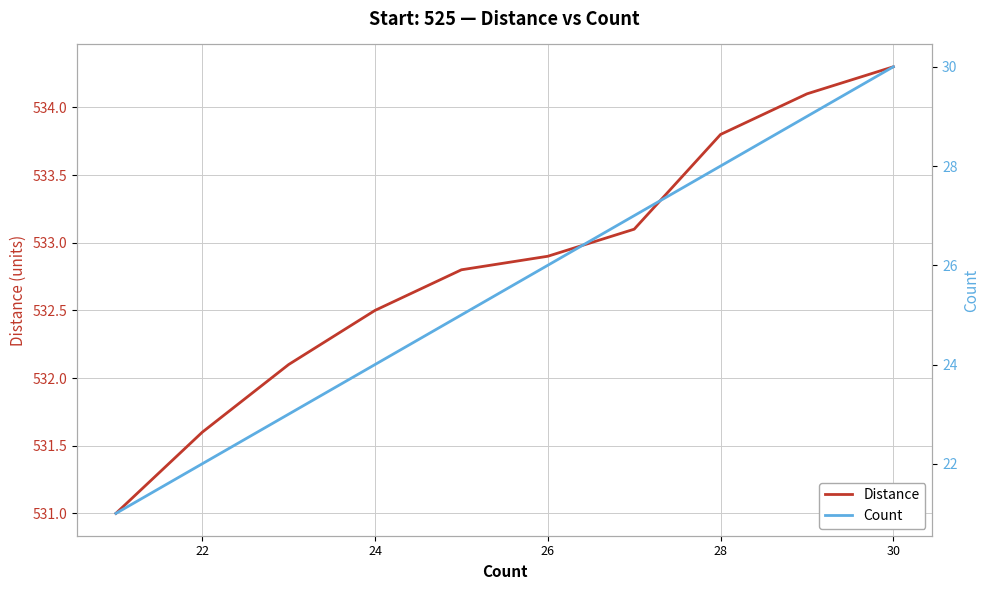

What is the difference between the maximum and second lowest values in the Count series?

8.0